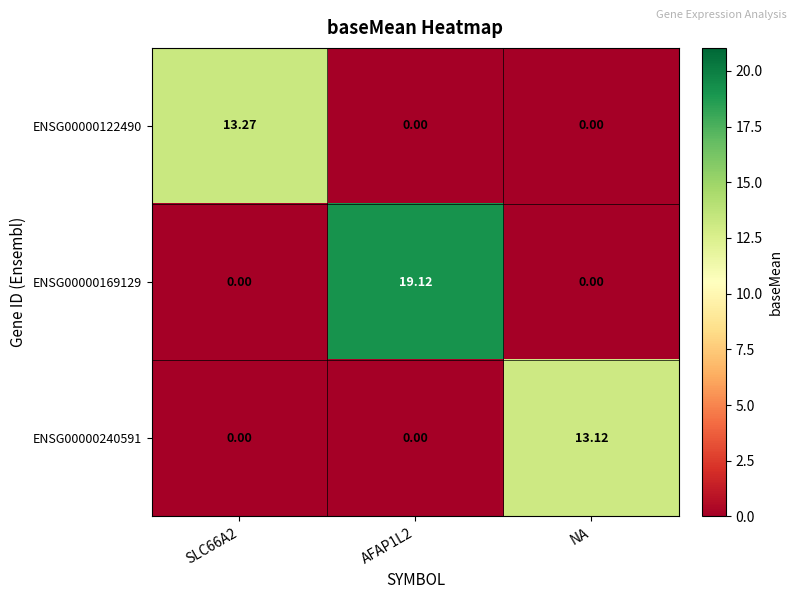

Which series changed the most between SLC66A2 and NA?

ENSG00000122490